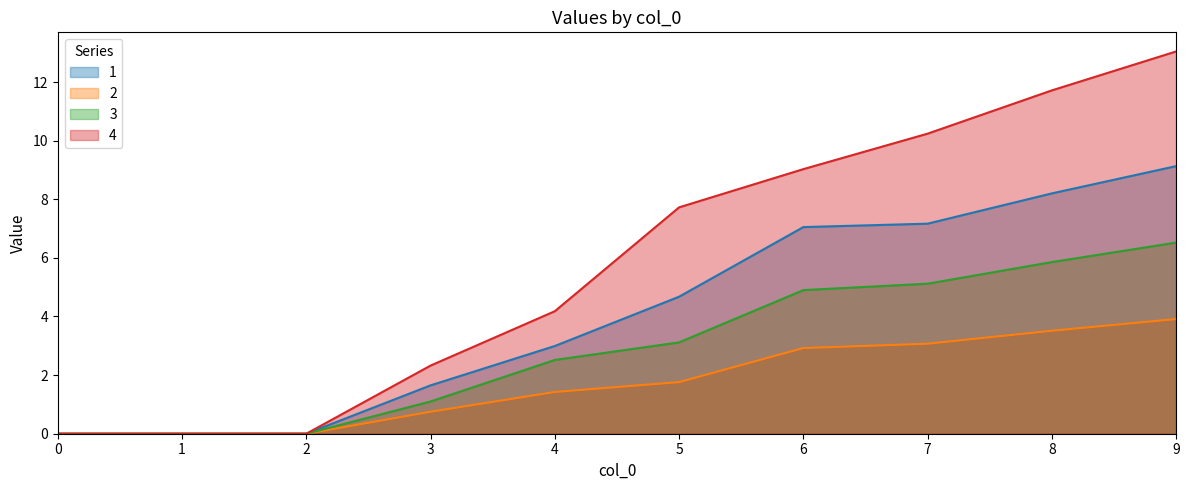

How many lines are shown in the chart?

4